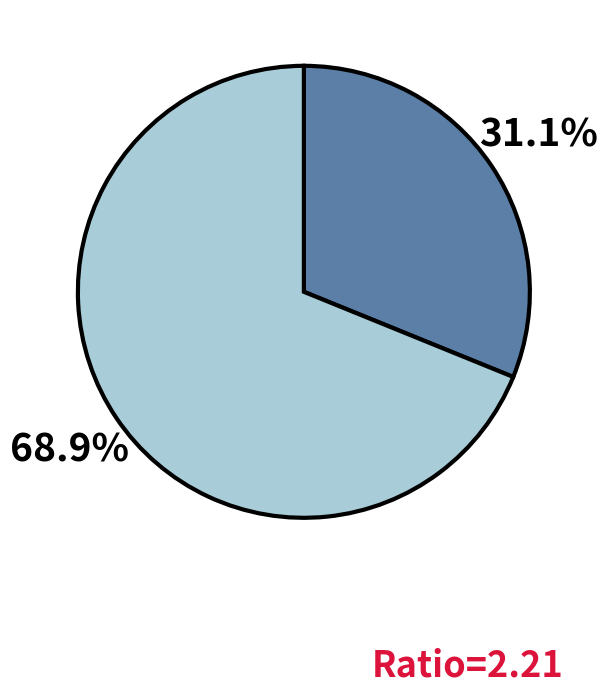

Does any single category account for the majority?

Yes